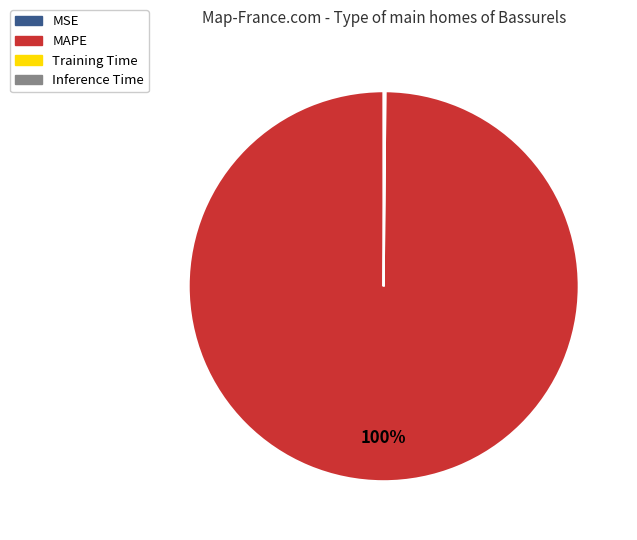

To the nearest percent, what is the difference between the largest and smallest slice percentages?

100%